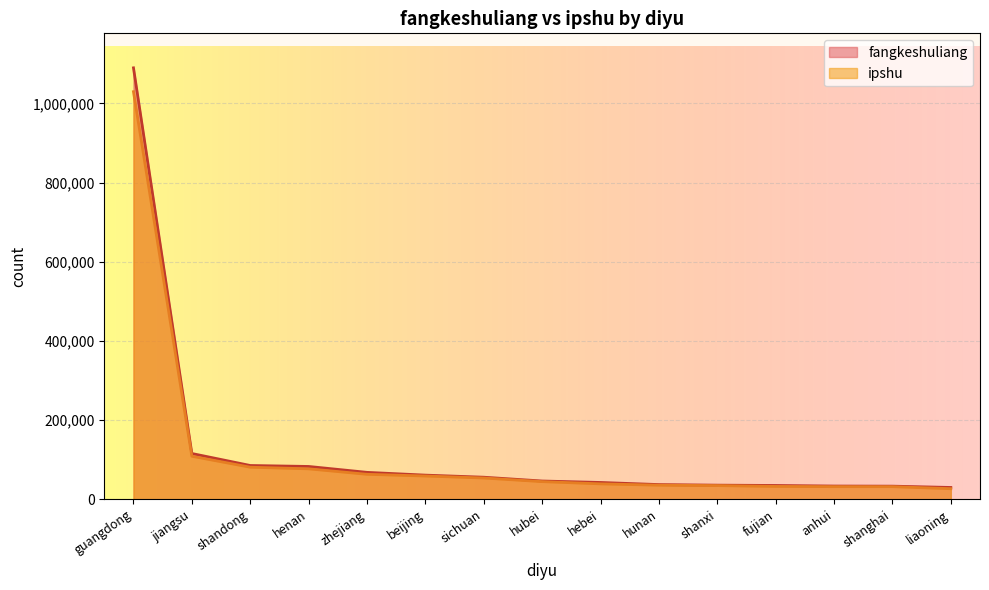

Which series changed the most between henan and beijing?

fangkeshuliang